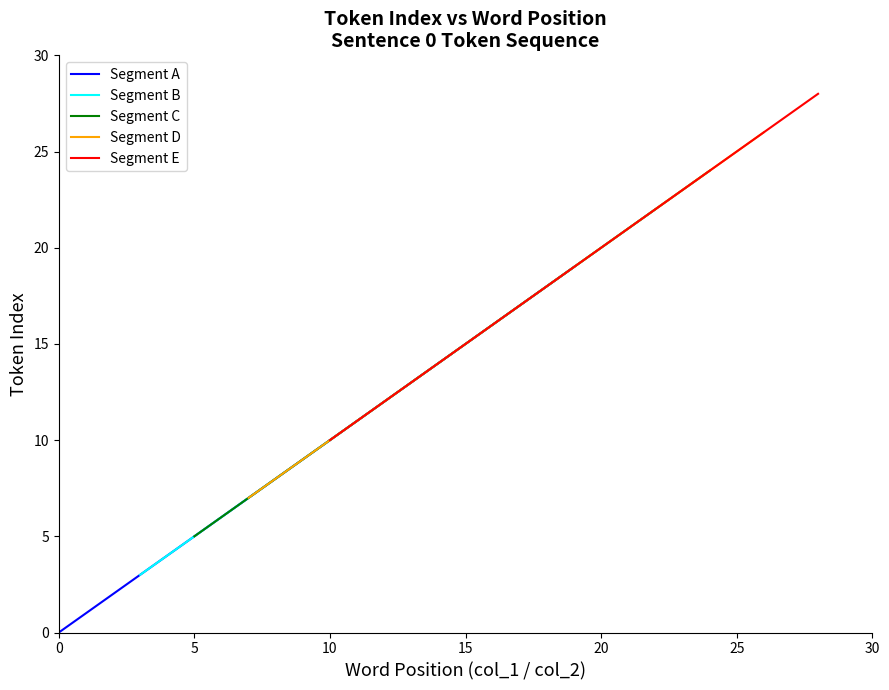

Rank the categories by value from highest to lowest.

28, 27, 26, 25, 24, 23, 22, 21, 20, 19, 18, 17, 16, 15, 14, 13, 12, 11, 10, 9, 8, 7, 6, 5, 4, 3, 2, 1, 0